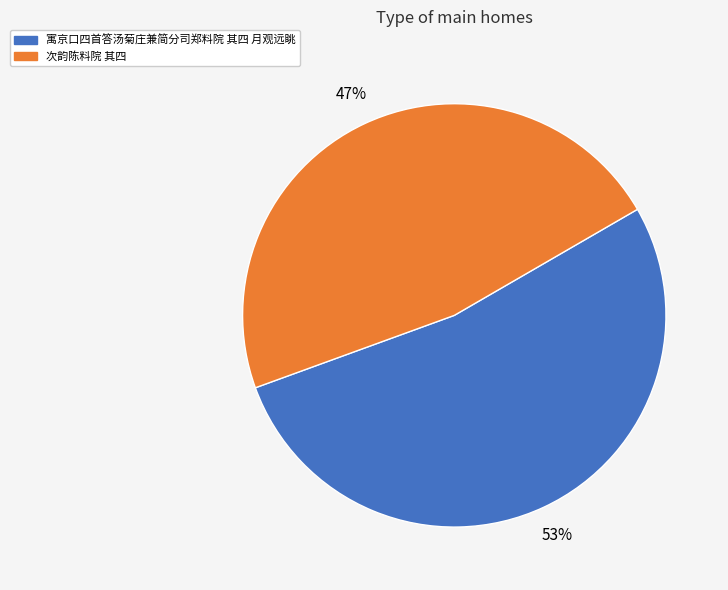

How many segments does this pie chart have?

2